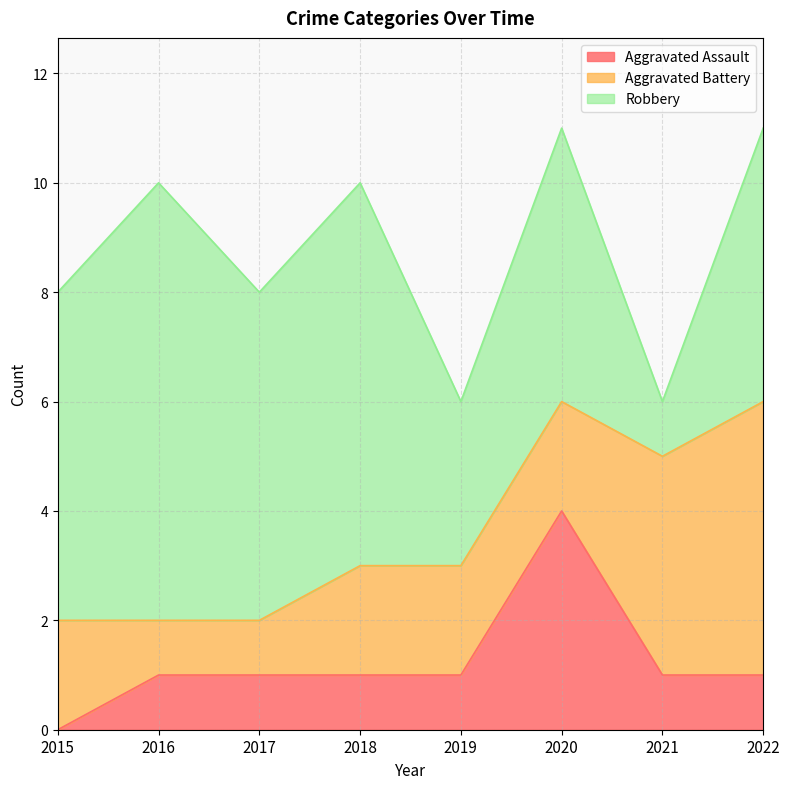

What is the approximate value of Aggravated Battery at 2016?

1